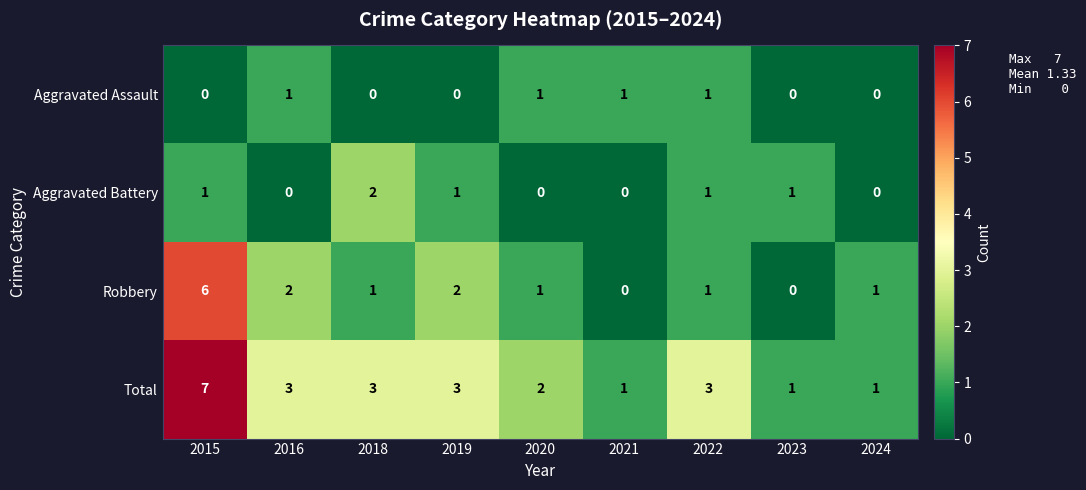

What is the average value of the Total series?

3